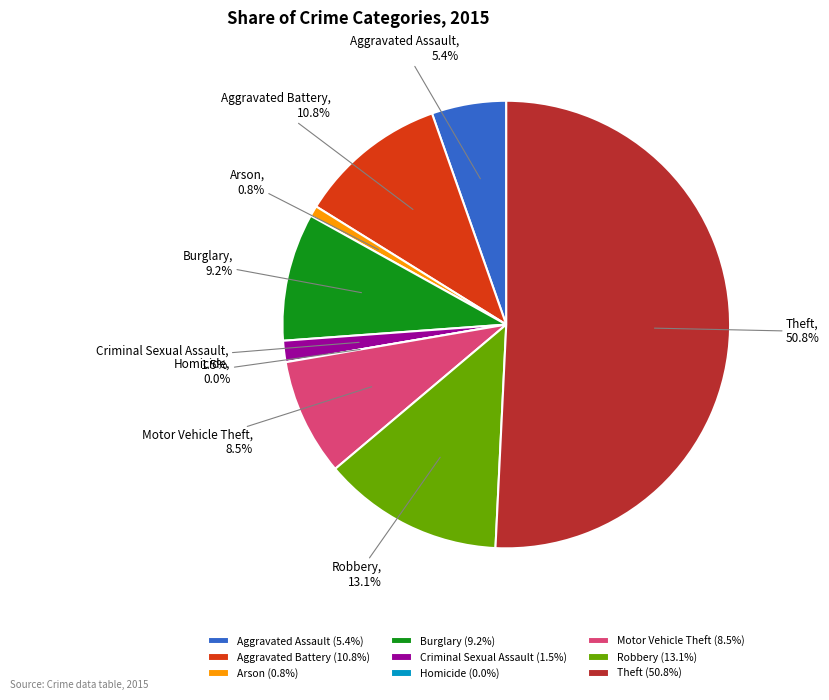

What percentage is the Motor Vehicle Theft slice, to the nearest percent?

8%